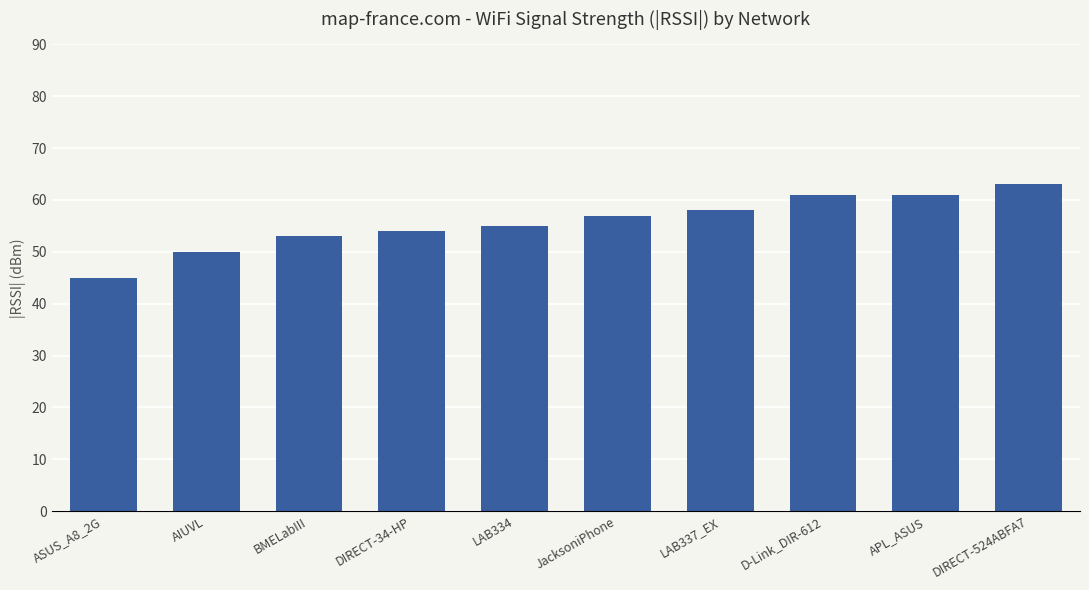

What is the label of the 5th bar from the left?

LAB334